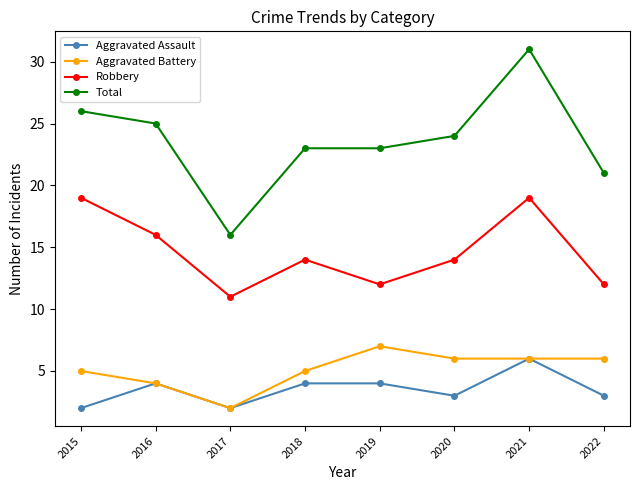

Where is the first local minimum for Aggravated Battery?

2017